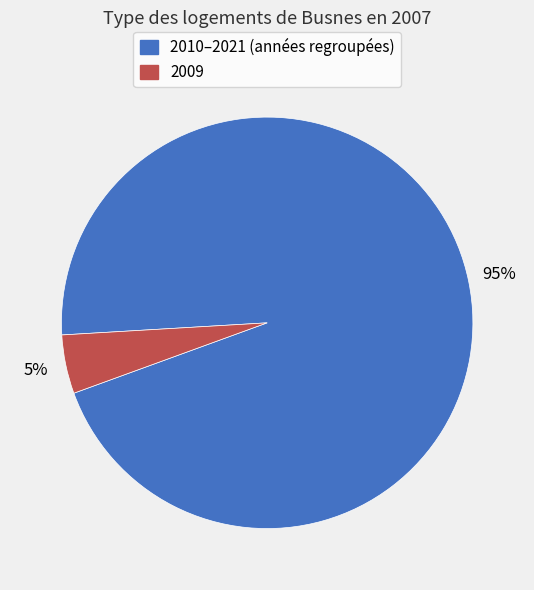

Does any single category account for the majority?

Yes